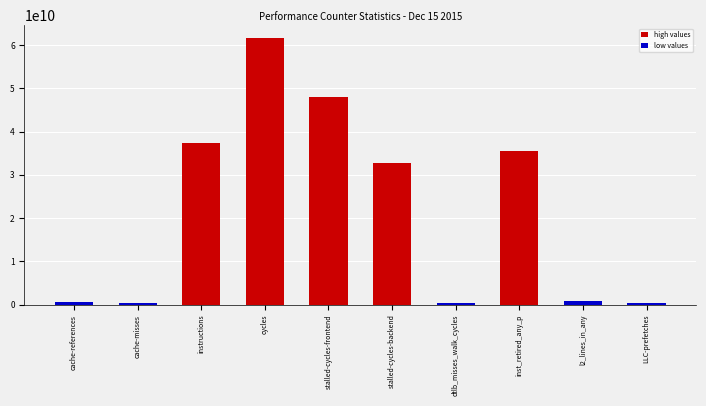

What is the difference between the second highest and second lowest values?

47717949340